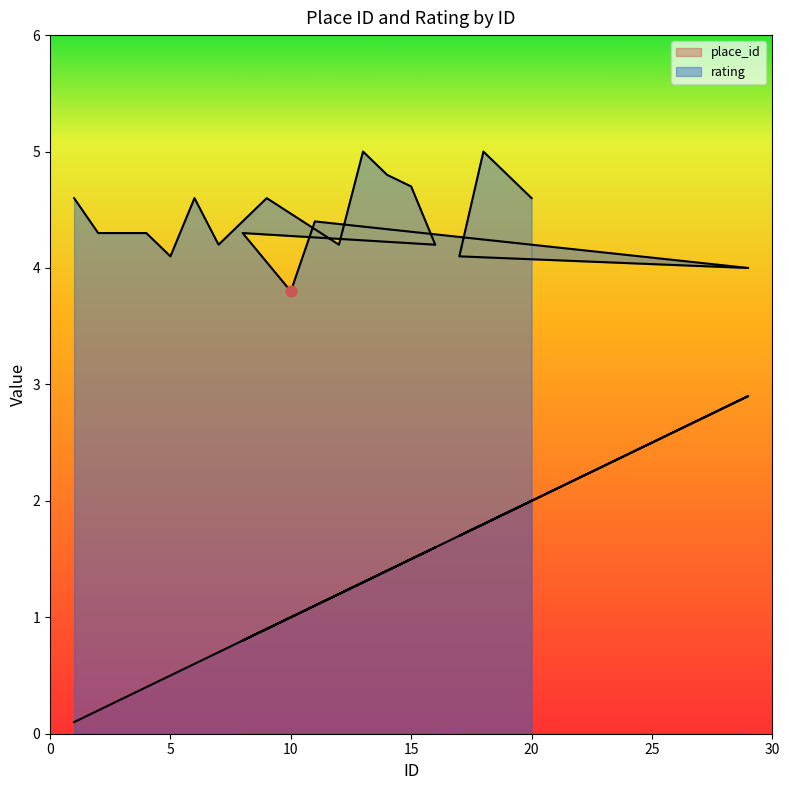

Which series reaches the minimum Y coordinate?

place_id